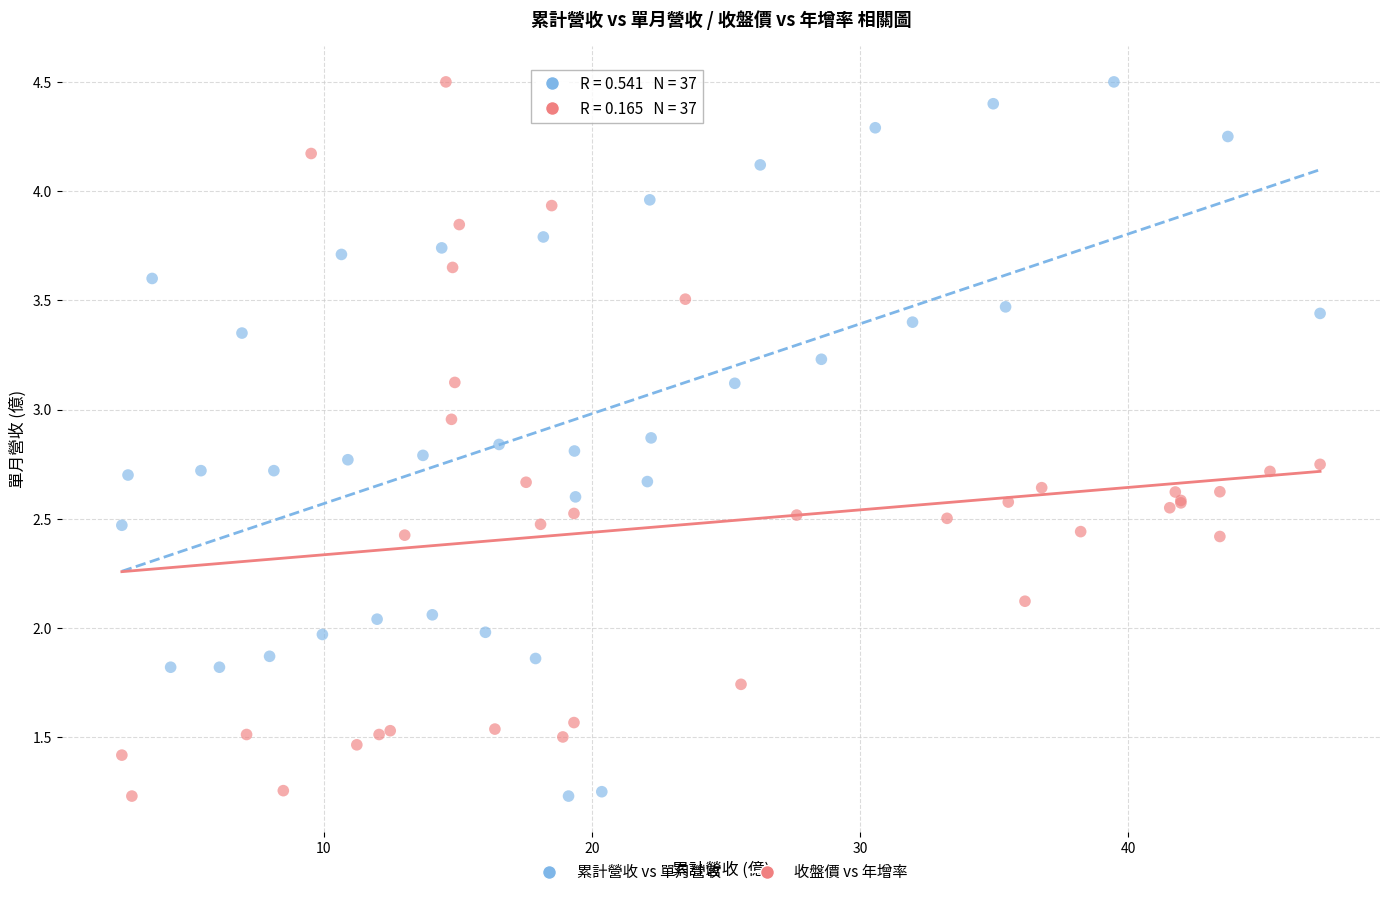

What are all the series names shown in the legend?

累計營收 vs 單月營收, 收盤價 vs 年增率